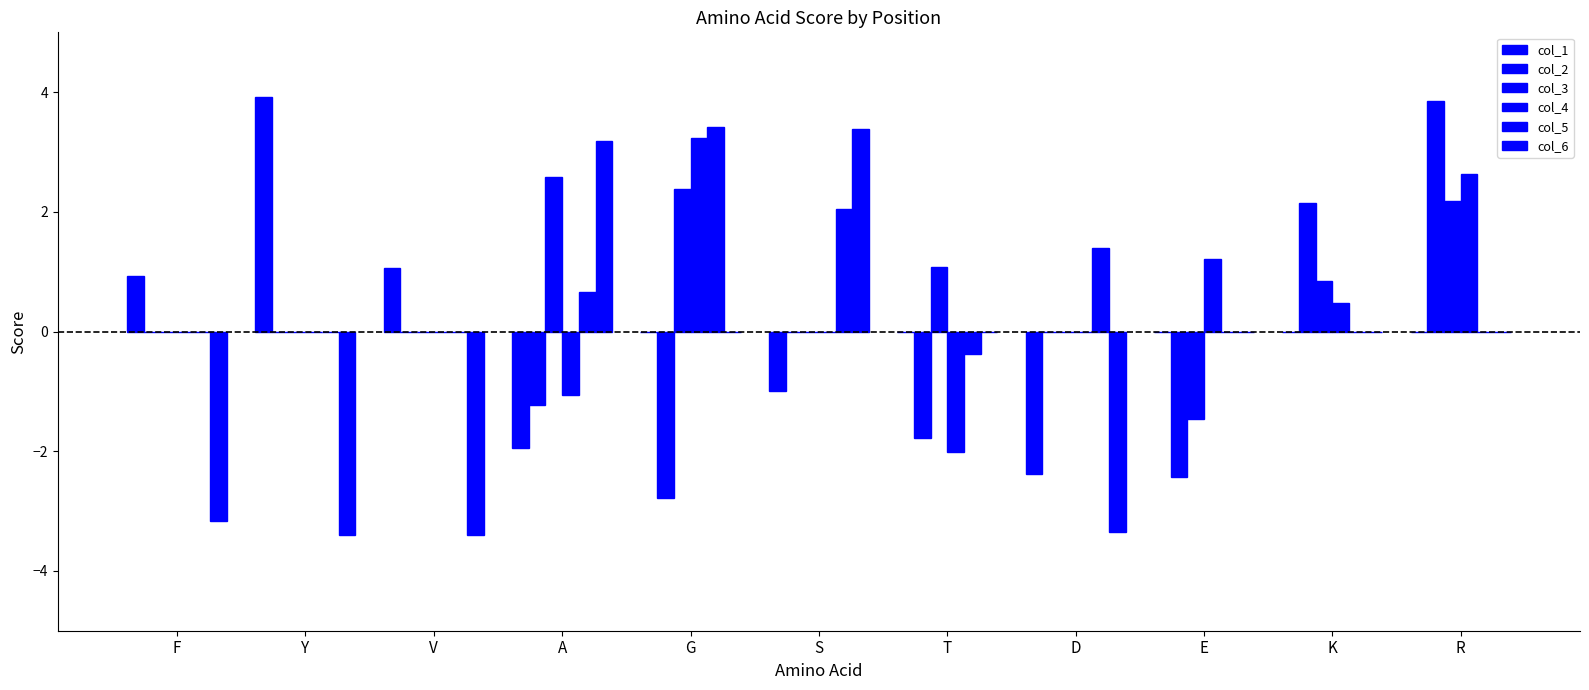

The value of col_6 at D is -3.4. True or false?

True